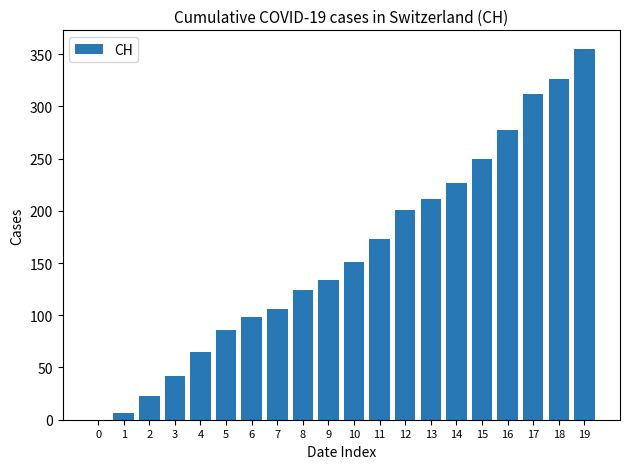

What is the sum of all values?

3167